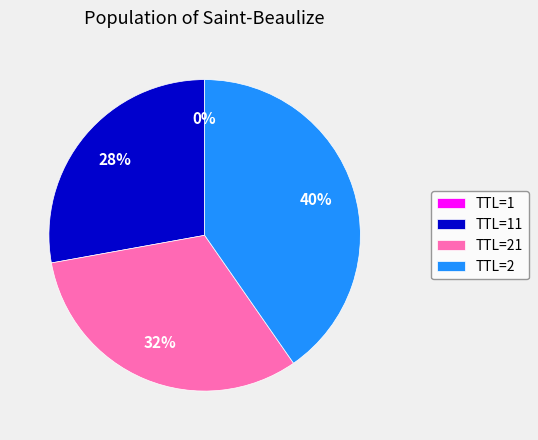

Do TTL=2 and TTL=21 together represent more than half of the pie?

Yes